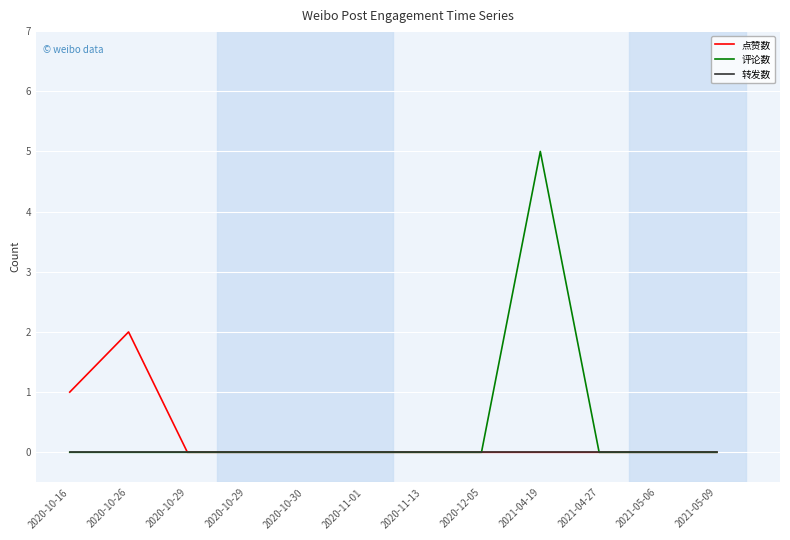

Which series has the widest spread of values?

评论数